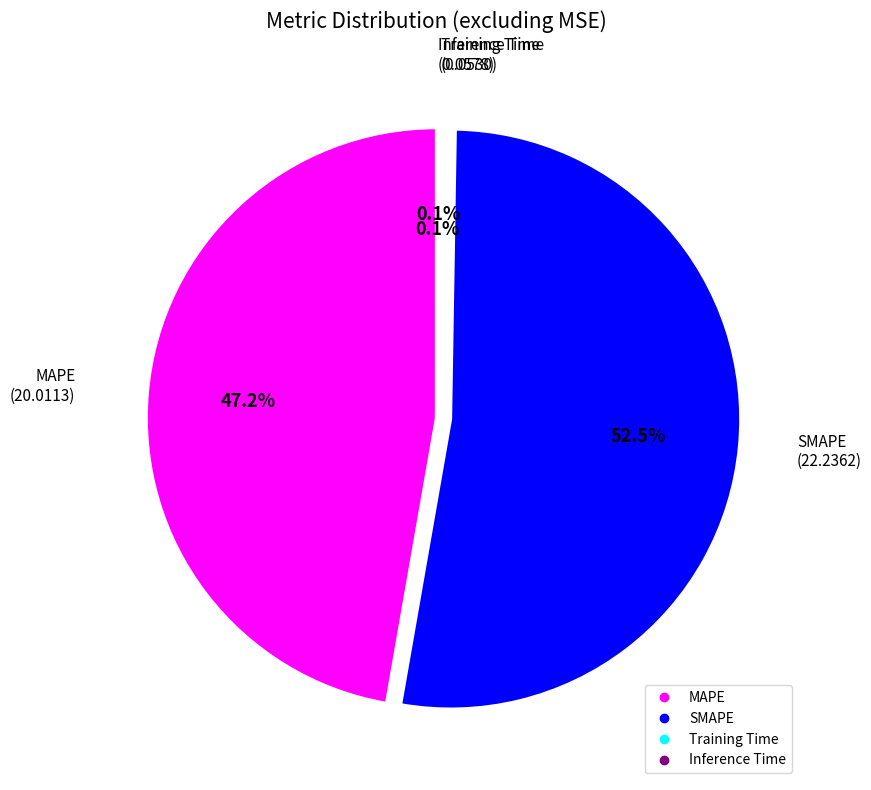

Between SMAPE and MAPE, which is larger?

SMAPE